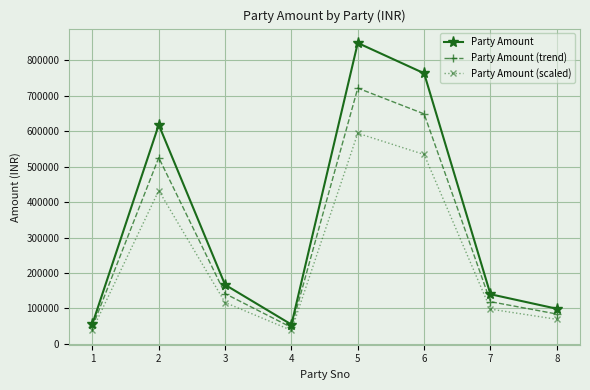

What is the value of the Party Amount (trend) point at the 2nd from the left?

525463.2